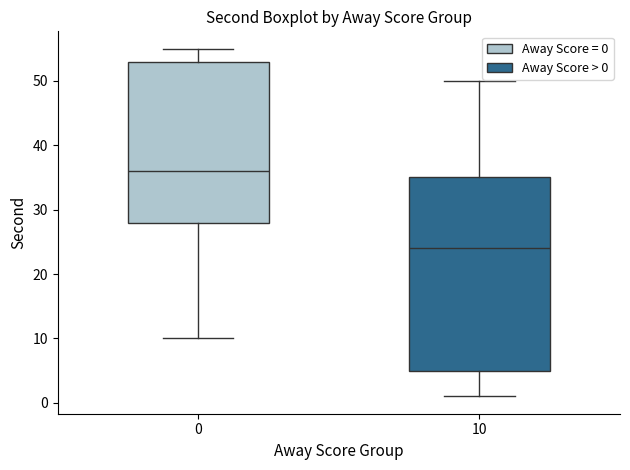

Reading left to right, transcribe this box plot: for each box, give where its median line is, the range the box spans, and where its two whiskers end, as read against the y-axis. The values are not printed on the chart, so give them approximately, as read against the axis.

0: median 36, box 28 to 53, whiskers 10 to 55
10: median 24, box 5 to 35, whiskers 1 to 50